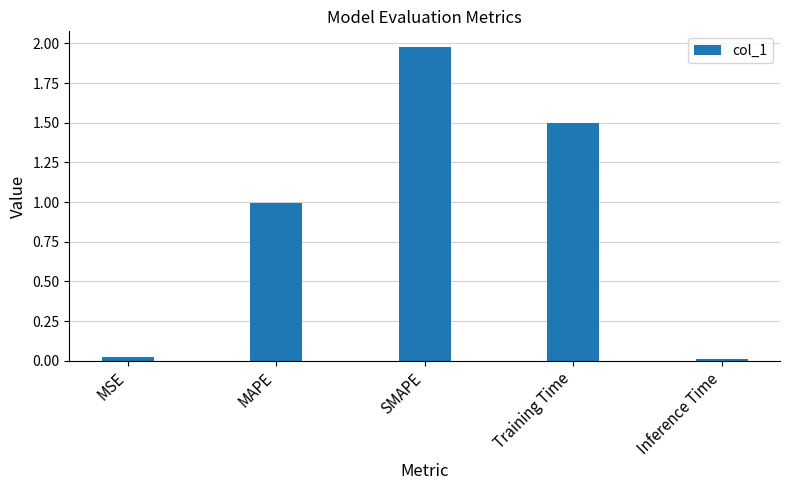

The value at Inference Time is 0.0. True or false?

True